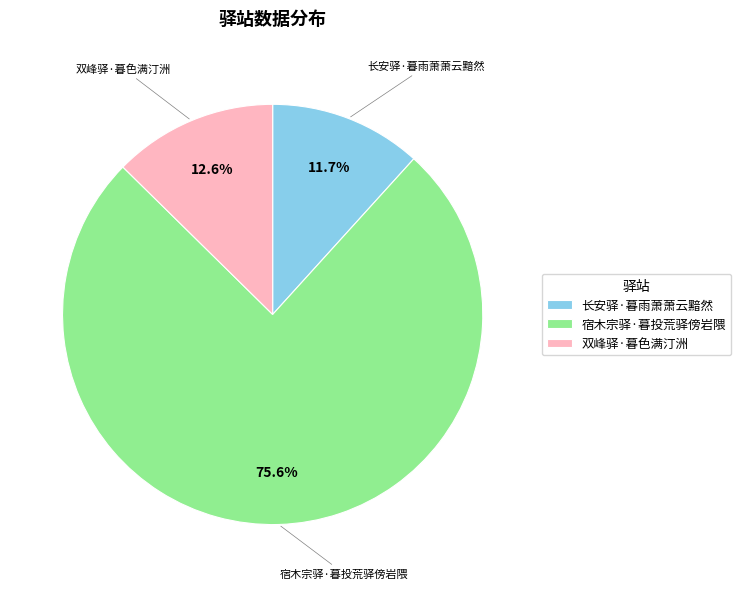

Is it true that 长安驿·暮雨萧萧云黯然 is 12% of the pie?

True